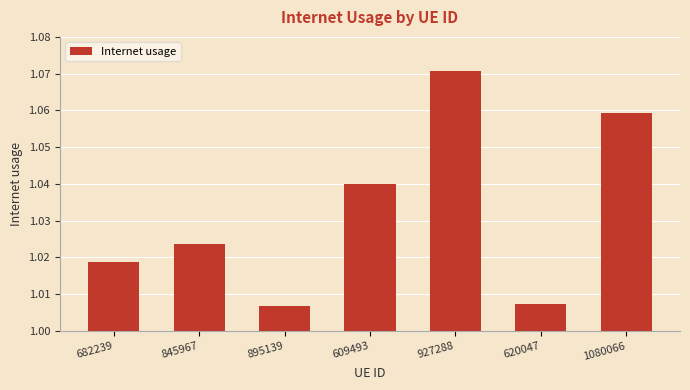

What is the label of the 2nd bar from the left?

845967